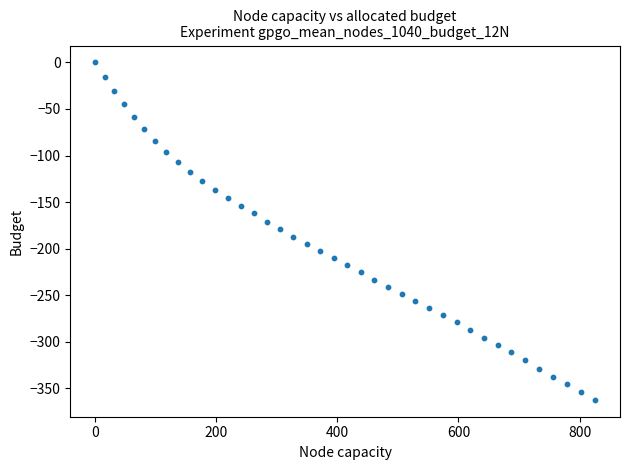

What is the range of Y values (max minus min)?

362.2